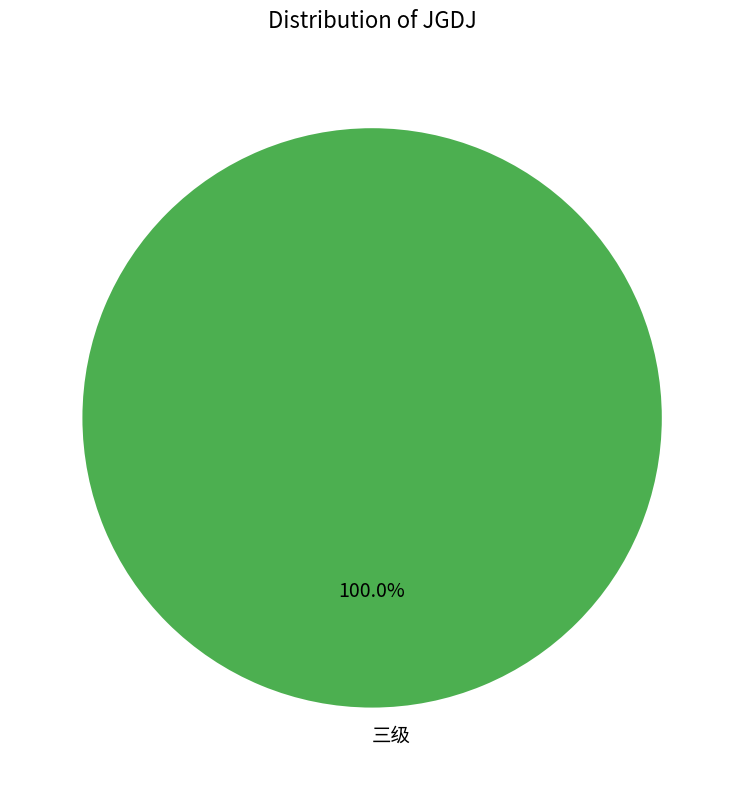

Rank the categories by value from highest to lowest.

三级